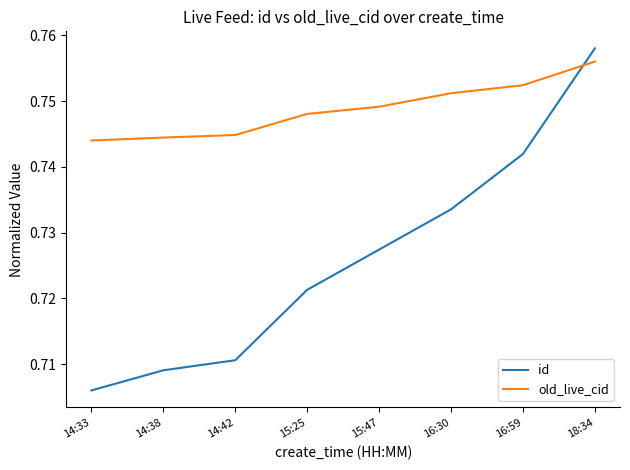

True or false: id and old_live_cid cross at least once.

True